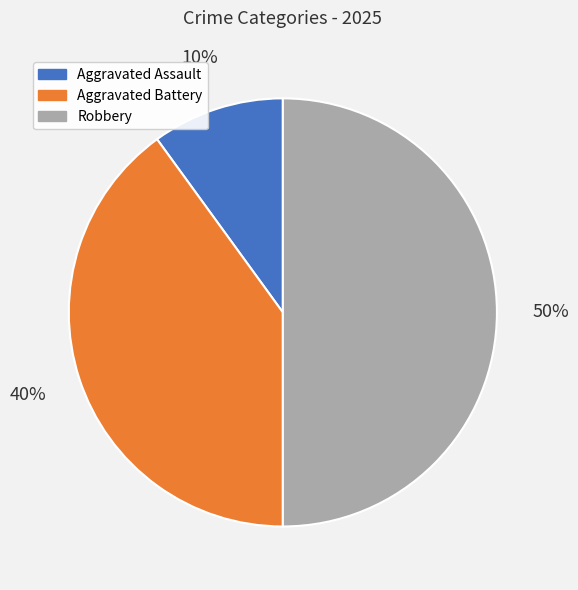

To the nearest percent, what is the difference between the Robbery and Aggravated Battery slice percentages?

10%